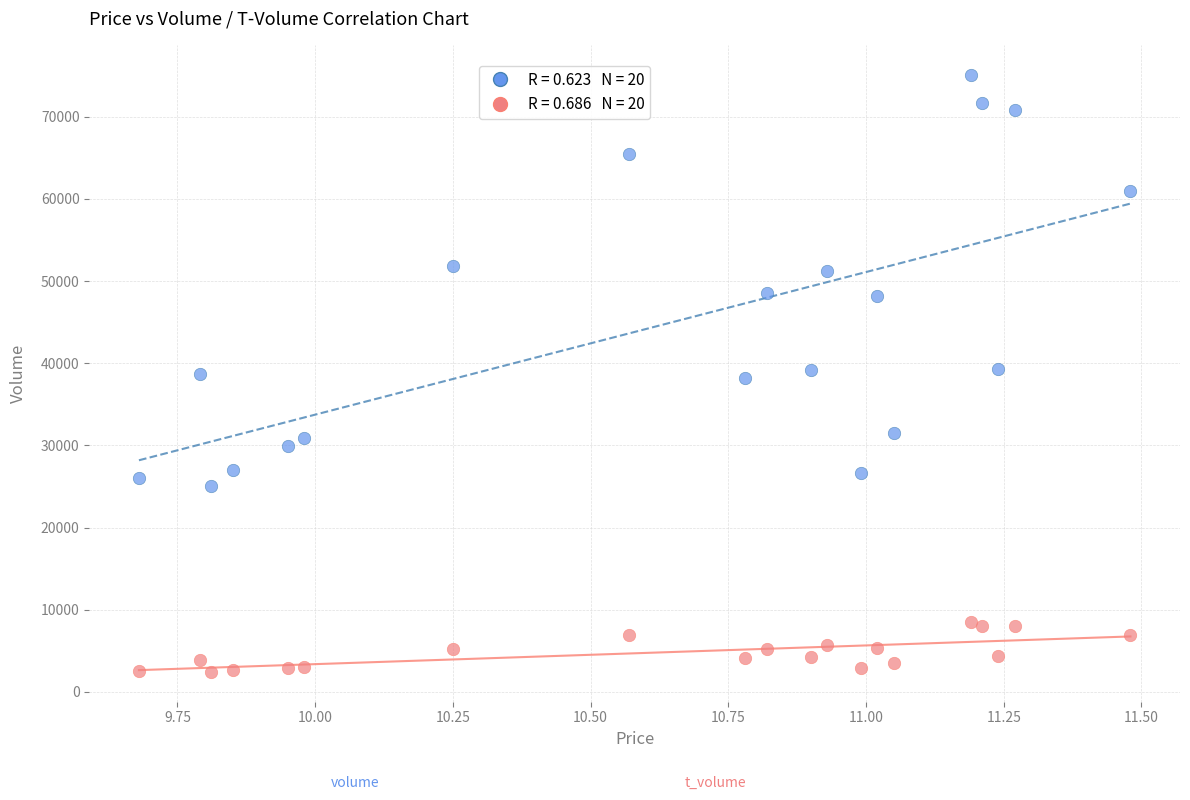

Across all data points, what is the range of Y values (max minus min)?

72668